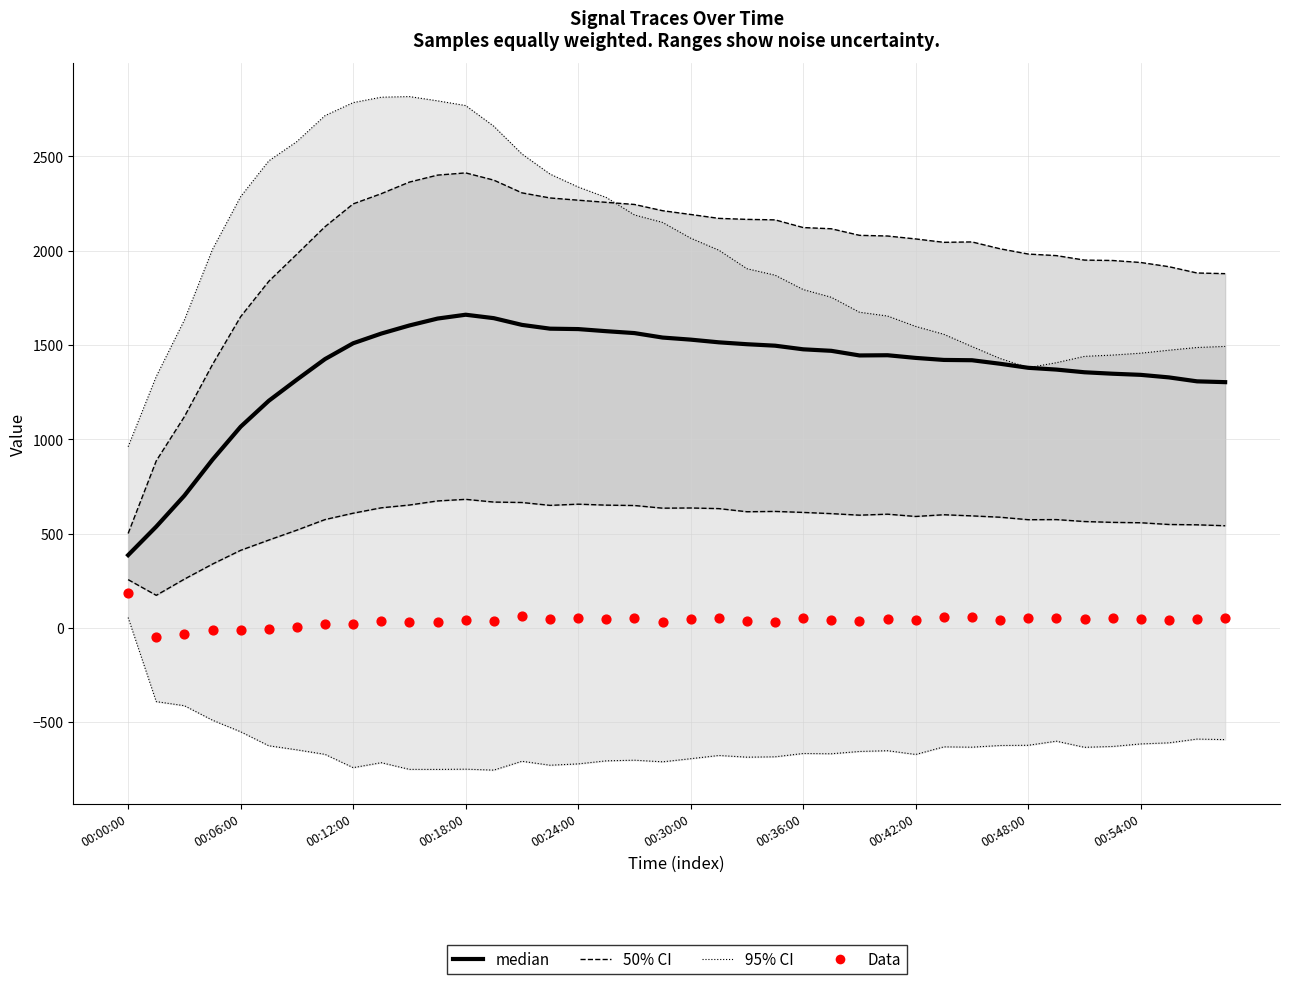

What are all the series names shown in the legend?

95% CI, 50% CI, median, Data